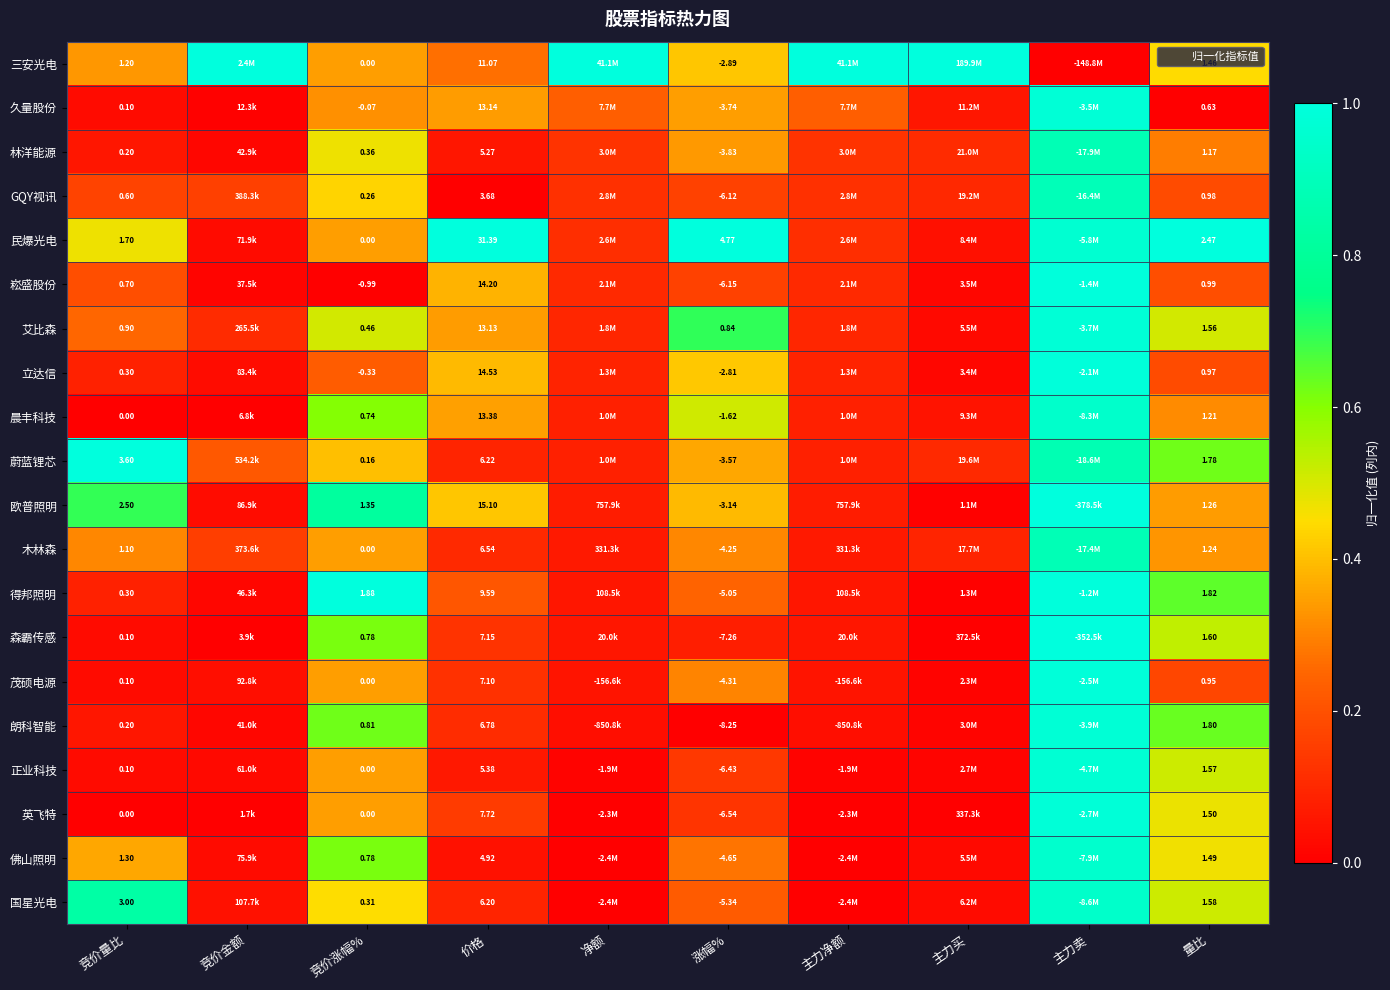

Which series changed the most between 价格 and 量比?

民爆光电